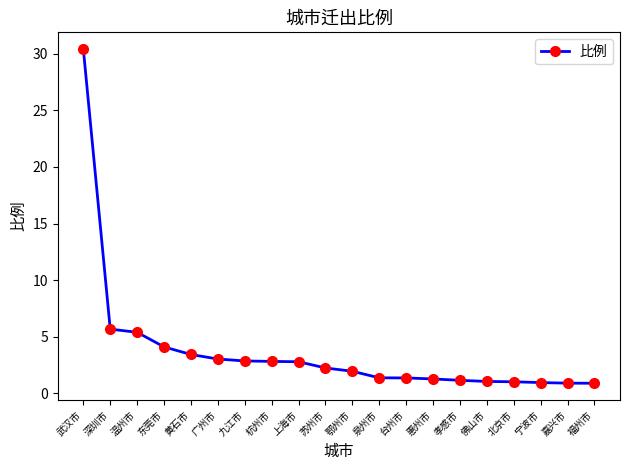

Which label corresponds to the largest value in the chart?

武汉市